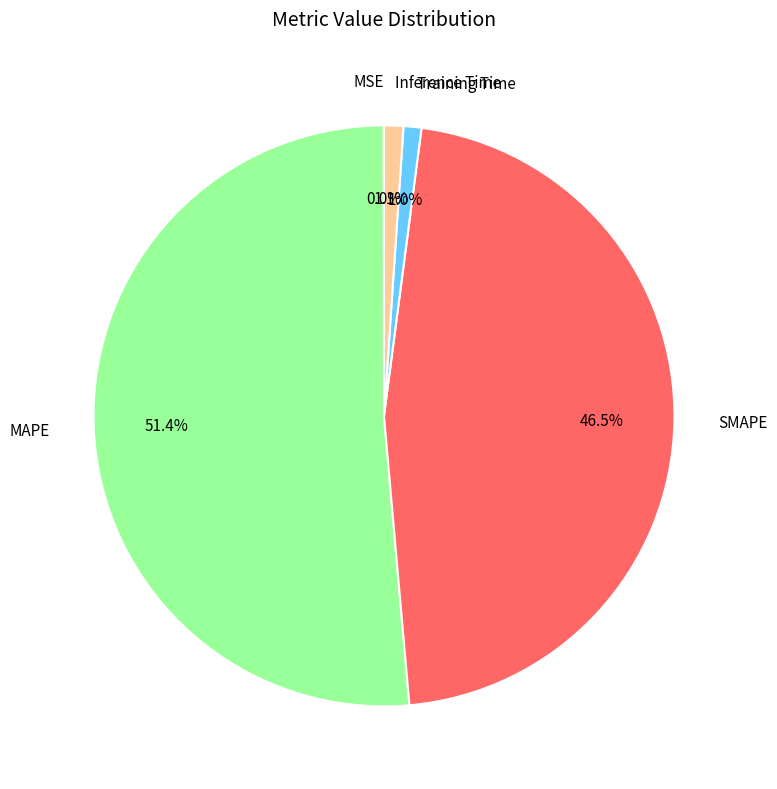

Combined, do Inference Time and MAPE account for over 50%?

Yes